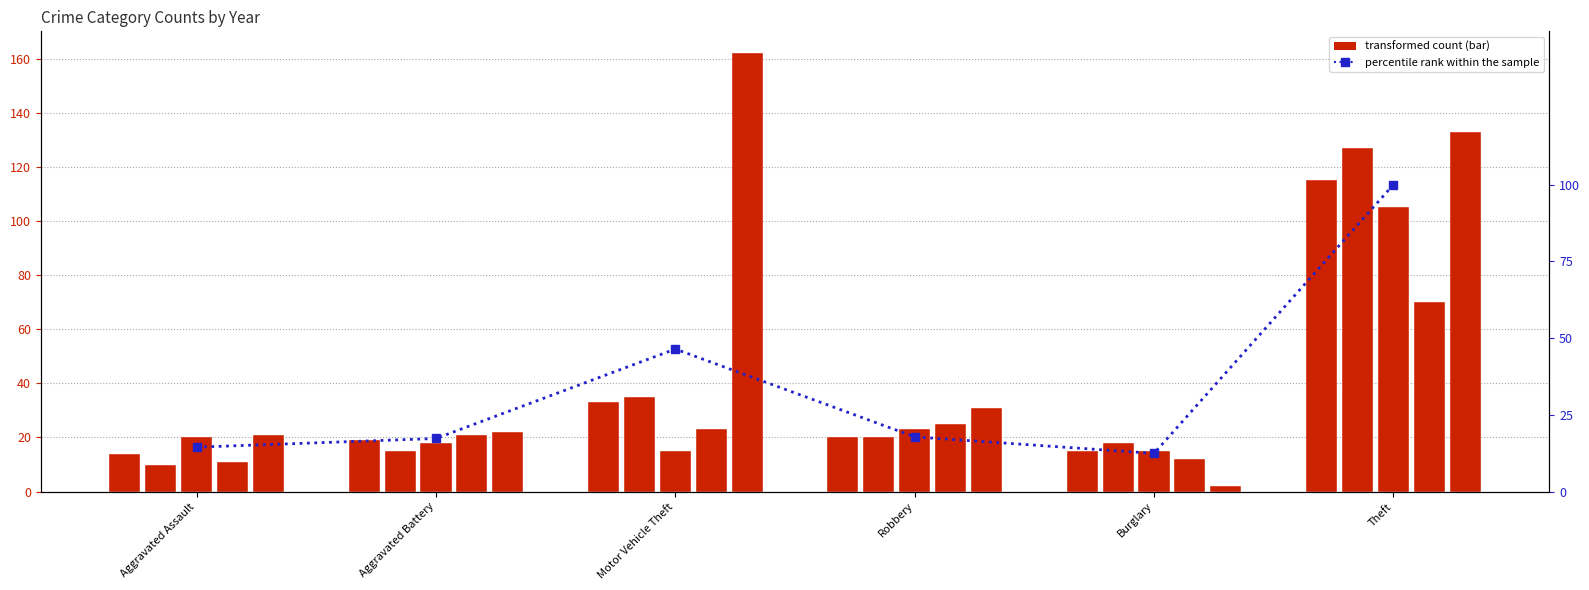

What is the label of the 6th bar from the left?

Theft